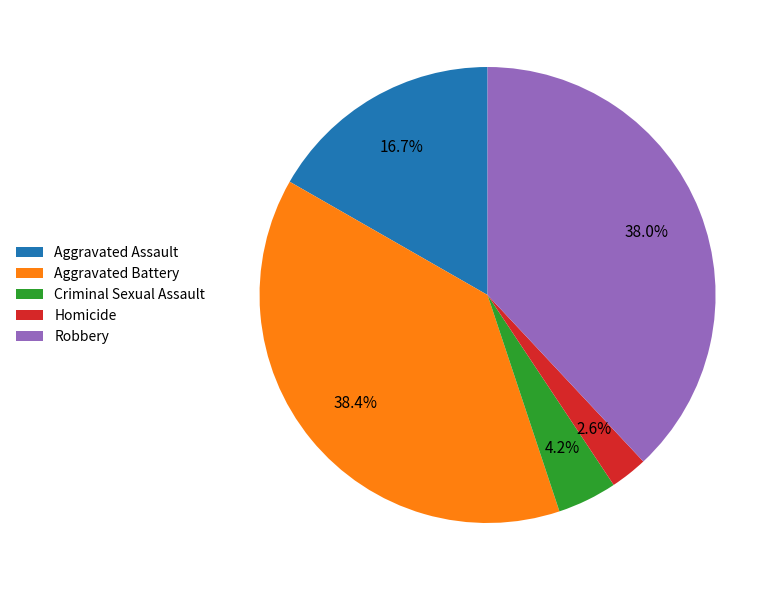

Between Homicide and Criminal Sexual Assault, which is larger?

Criminal Sexual Assault